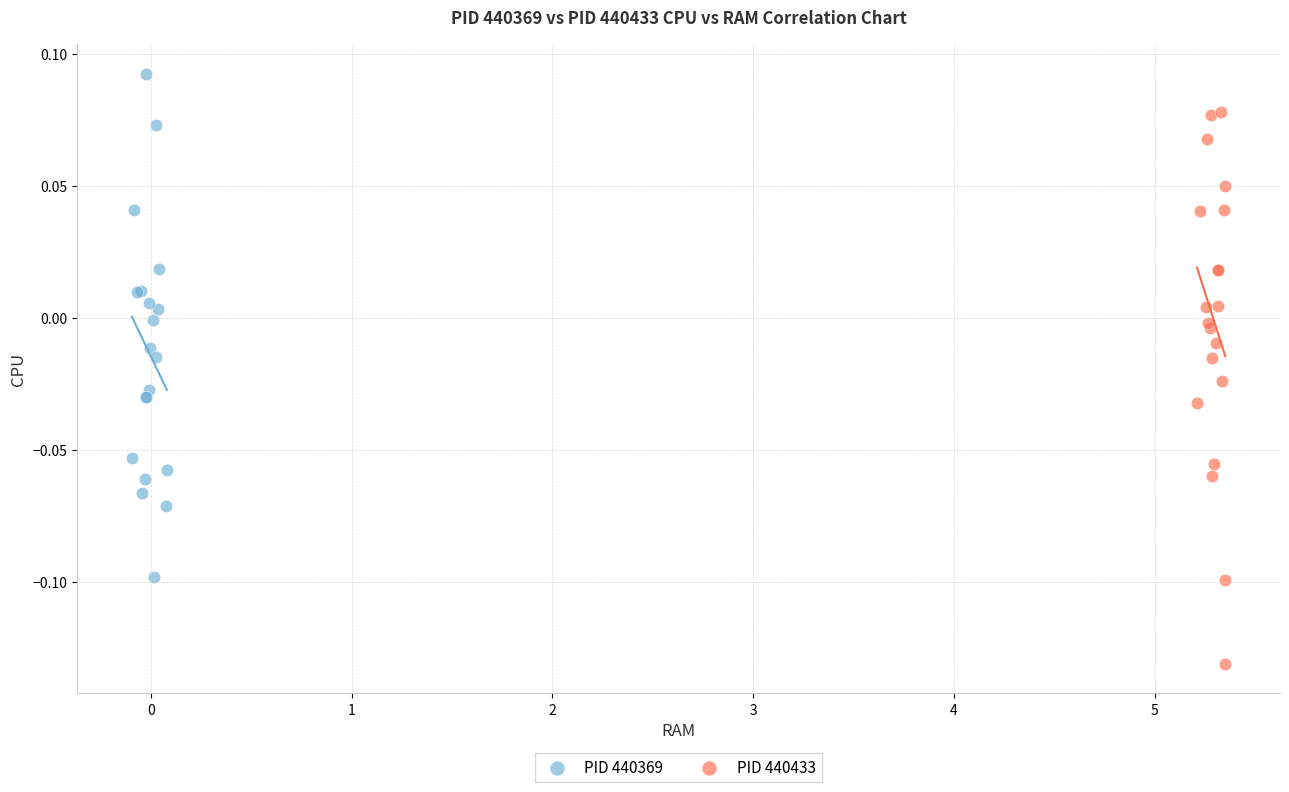

Which series has the largest Y range (max minus min)?

PID 440433